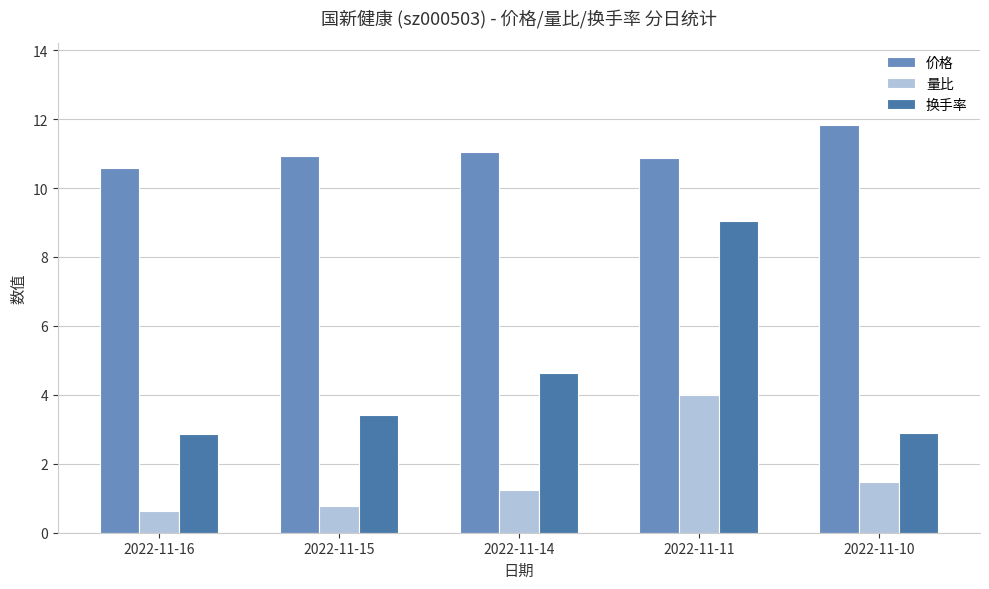

How many categories are shown in the chart?

5